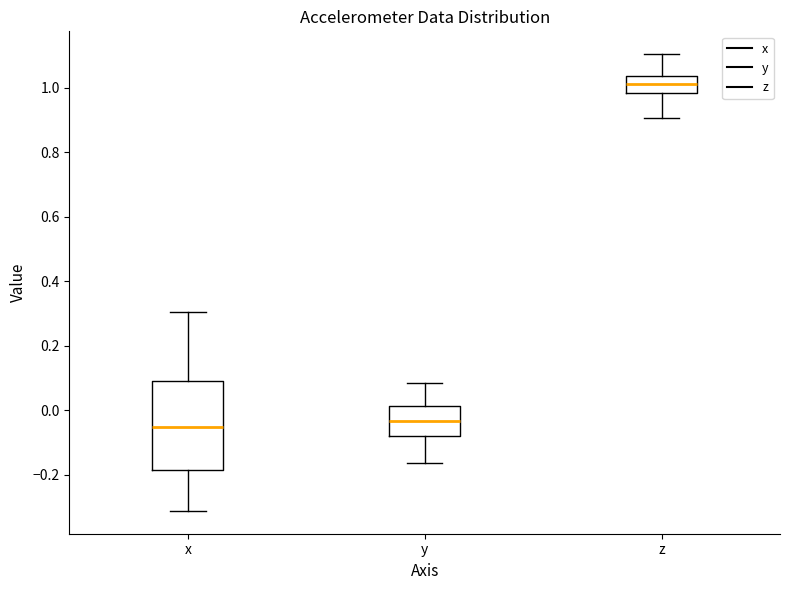

Comparing the boxes themselves (not the whiskers), which one is the tallest?

x